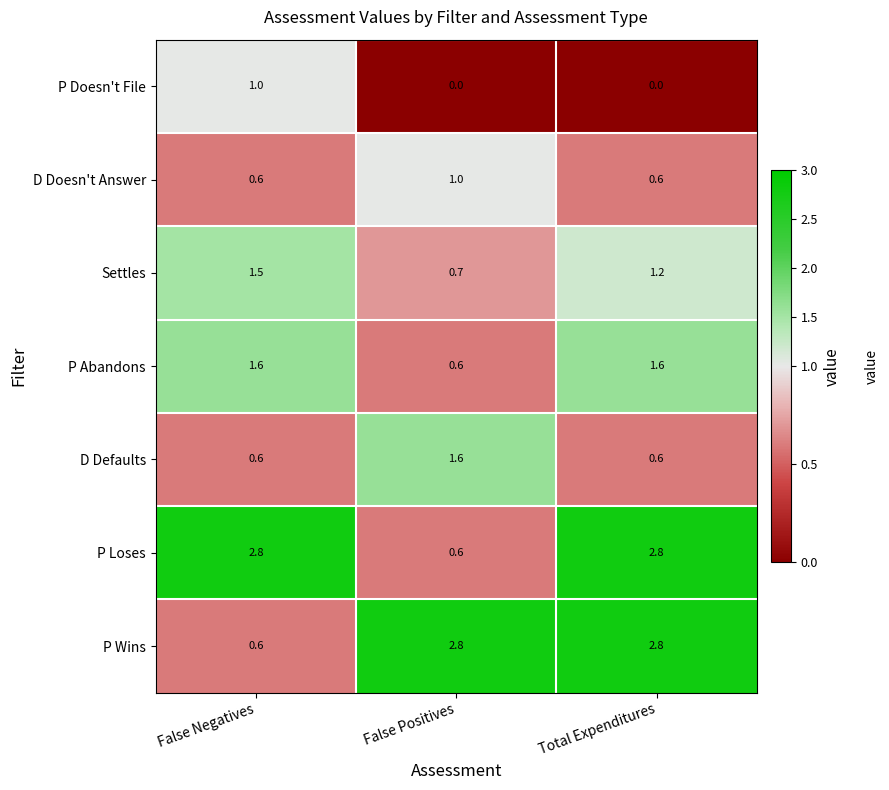

The value of Settles at Total Expenditures is 1.2. True or false?

True